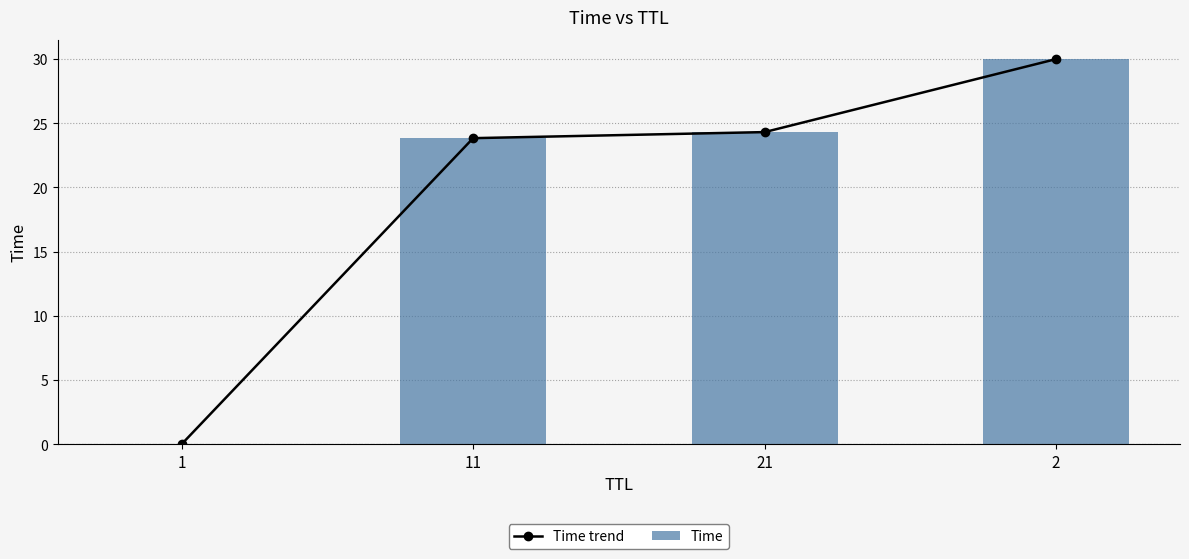

What is the average value of the Time series?

19.5